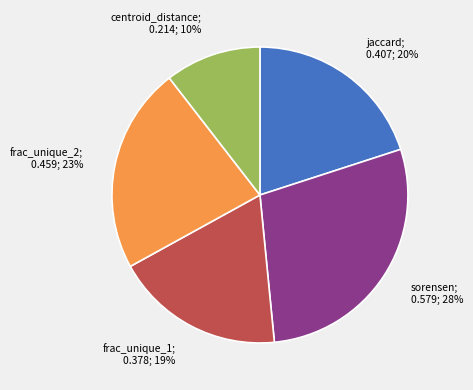

To the nearest percent, what is the difference between the largest and smallest slice percentages?

18%